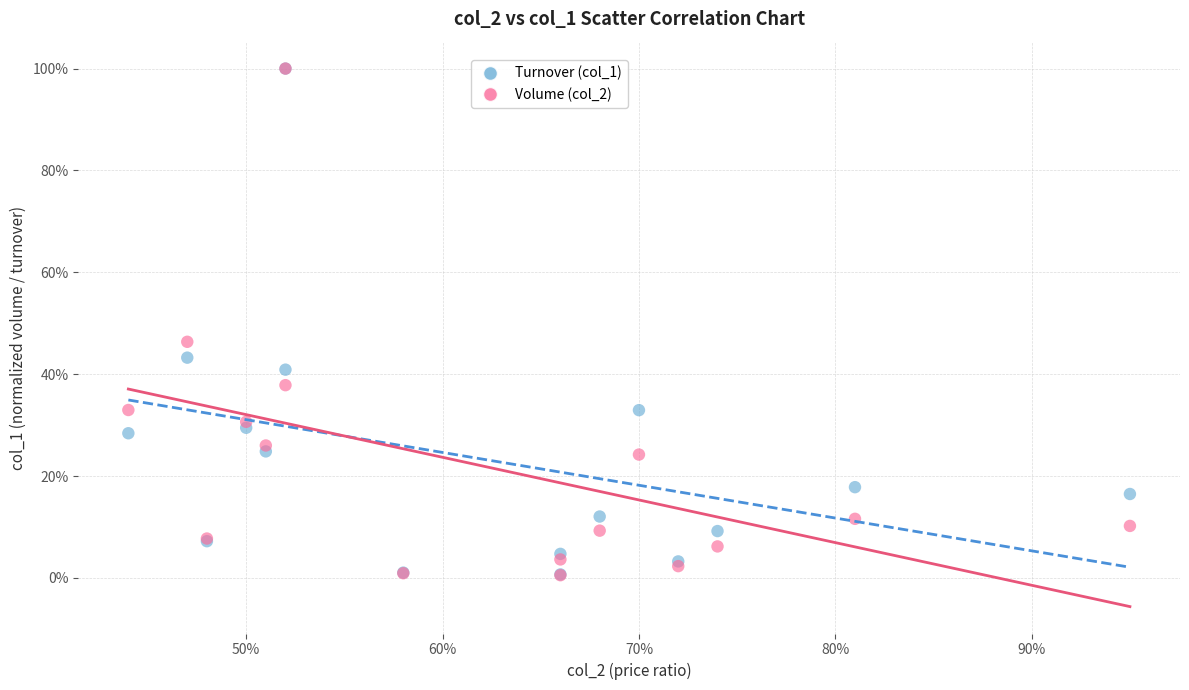

Which series has the widest spread of Y values?

Volume (col_2)